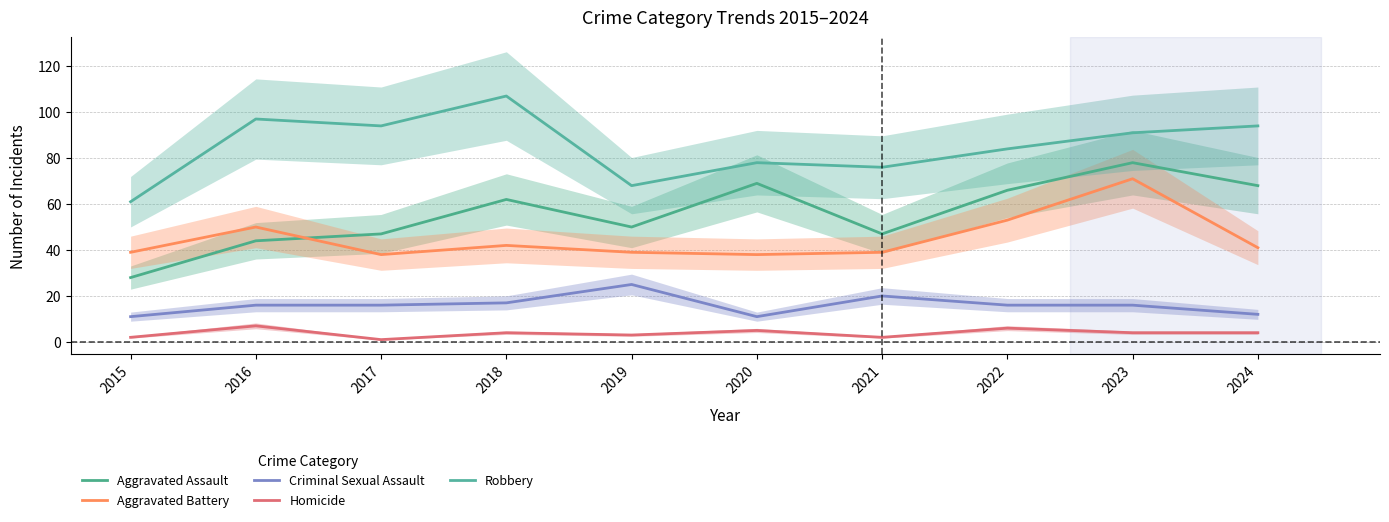

What is the total value across all series at 2015?

141